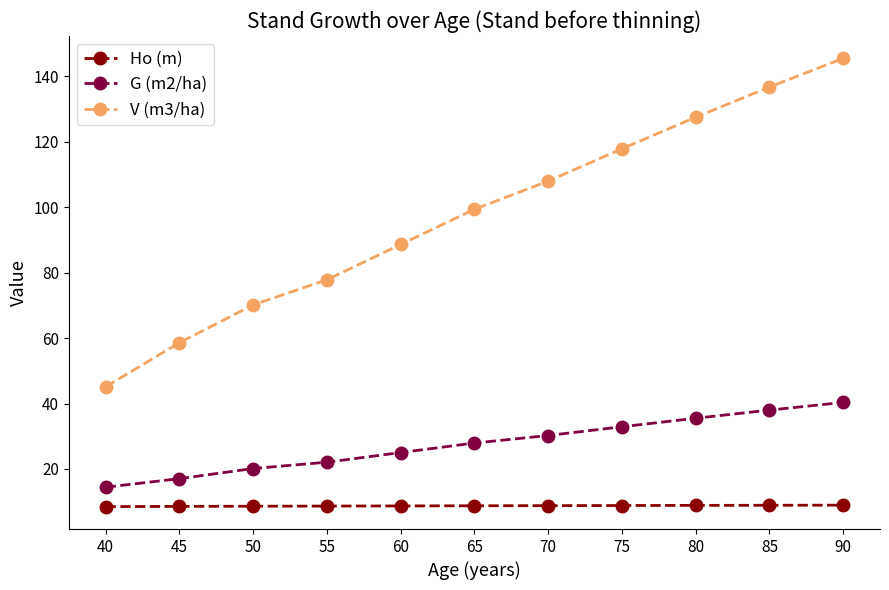

What is the sum of all V (m3/ha) values?

1075.5